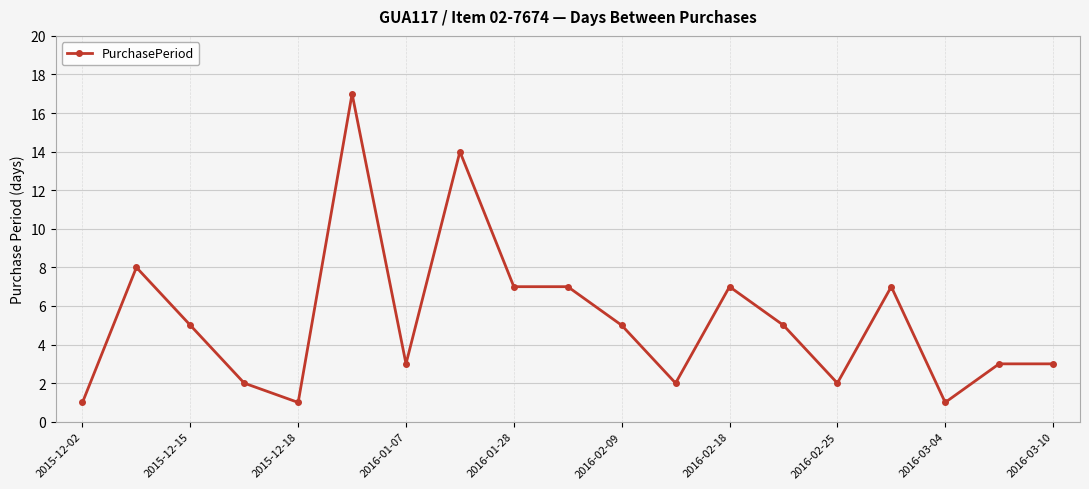

What is the difference between the second highest and minimum values?

13